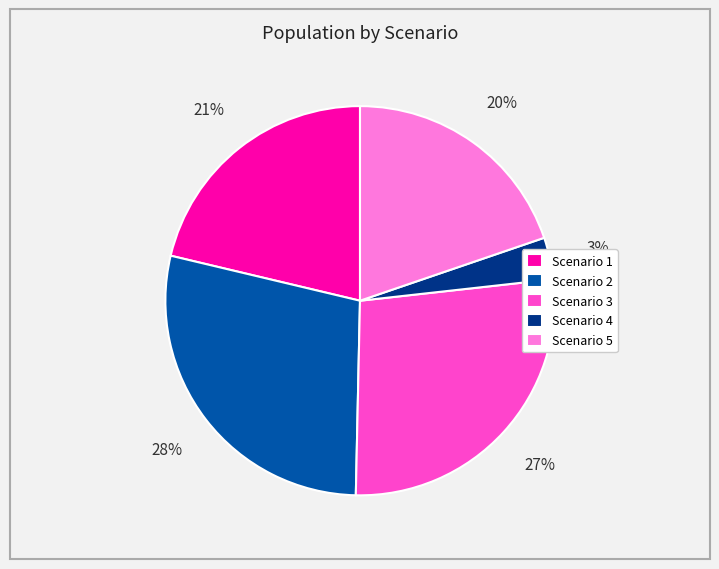

Approximately how many times larger is the value at Scenario 3 compared to Scenario 5?

1.4